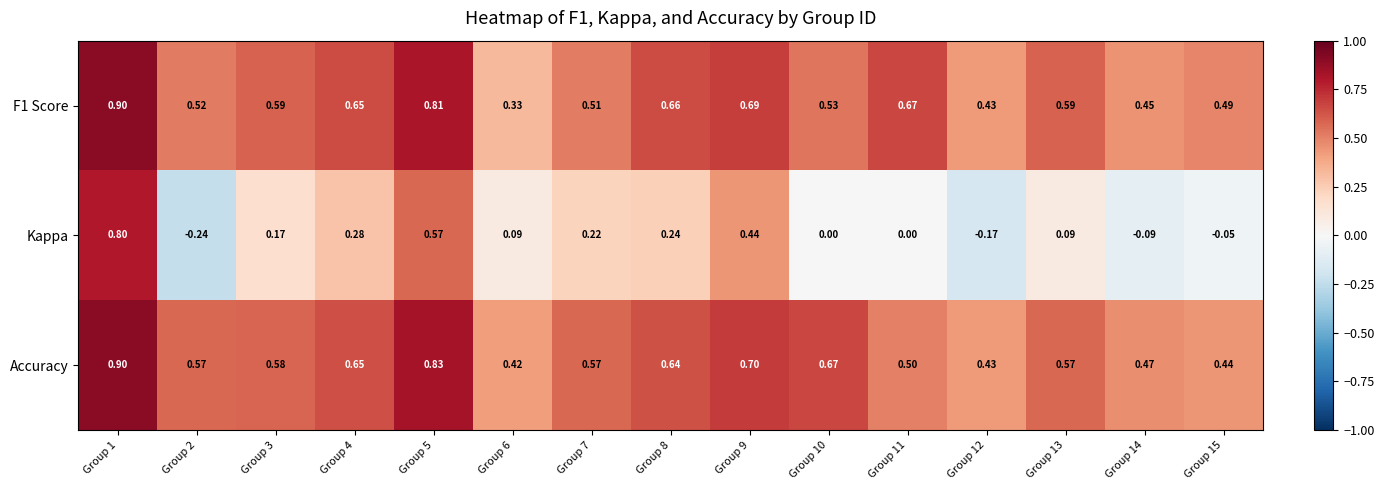

What is the maximum value shown in the chart?

0.9